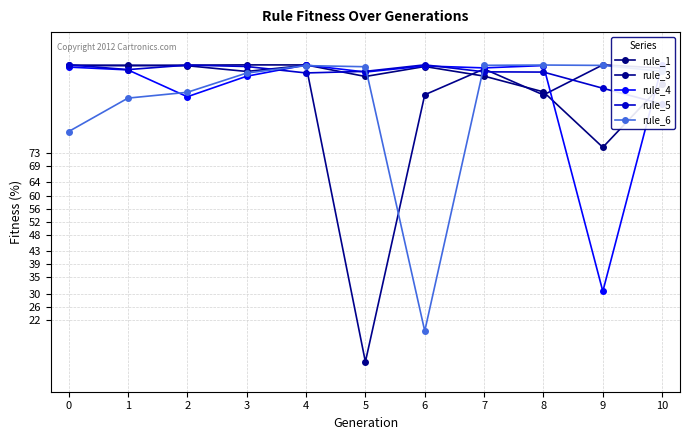

How many intersections are there between rule_4 and rule_3?

3